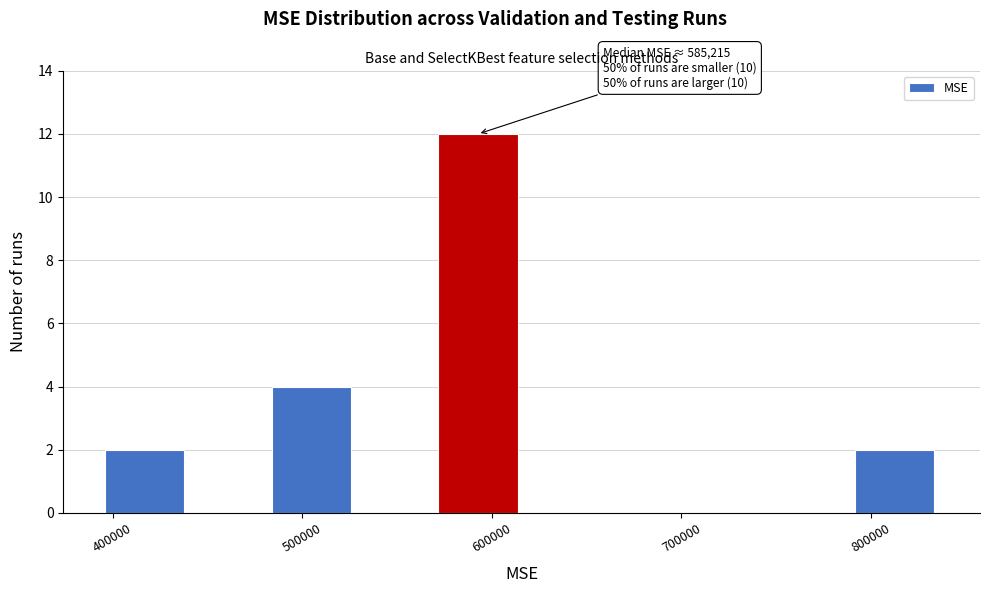

Which range on the x-axis has the tallest bar?

570000 to 620000